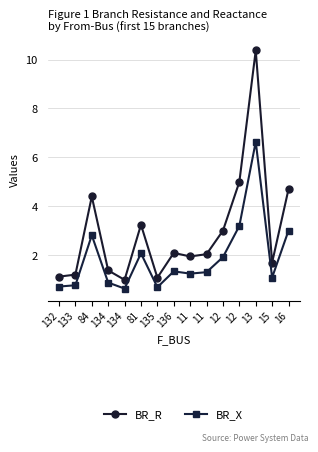

Which category has the lowest value in the BR_X series?

134